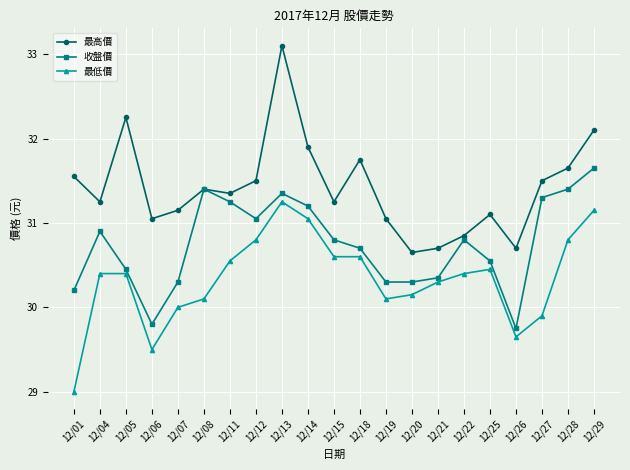

True or false: 最高價 and 最低價 intersect in this chart.

False